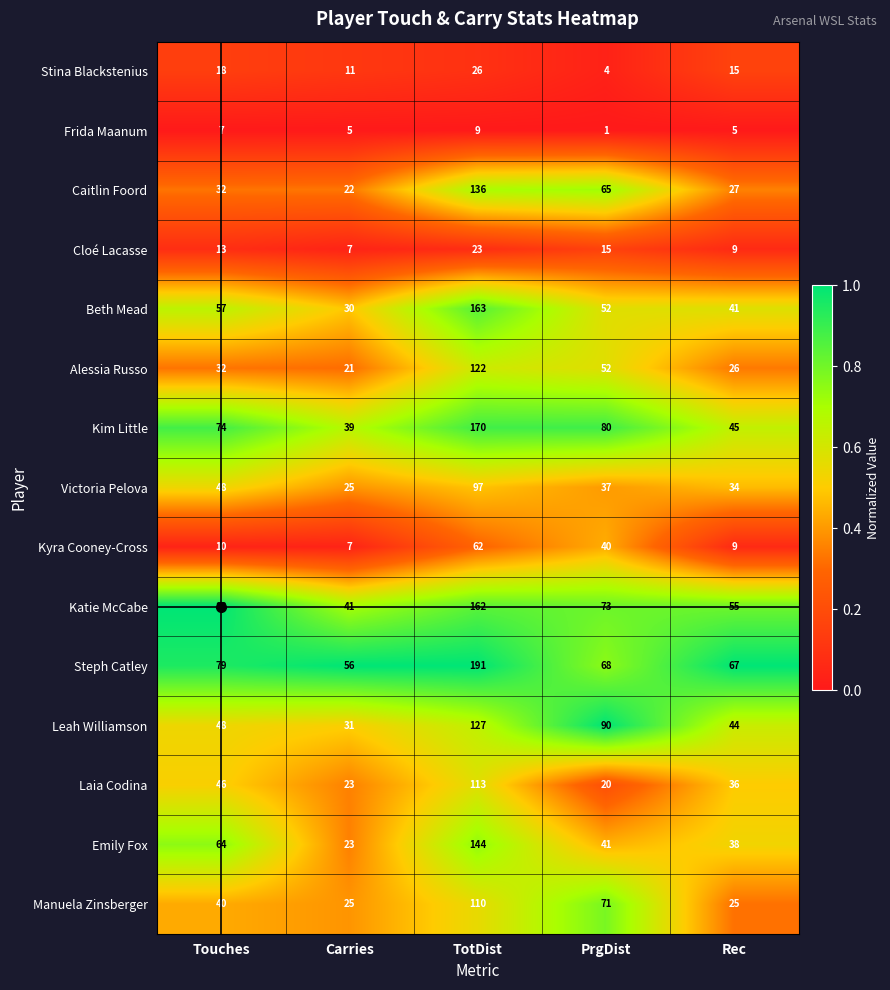

At which category does the chart reach its minimum across all series?

PrgDist